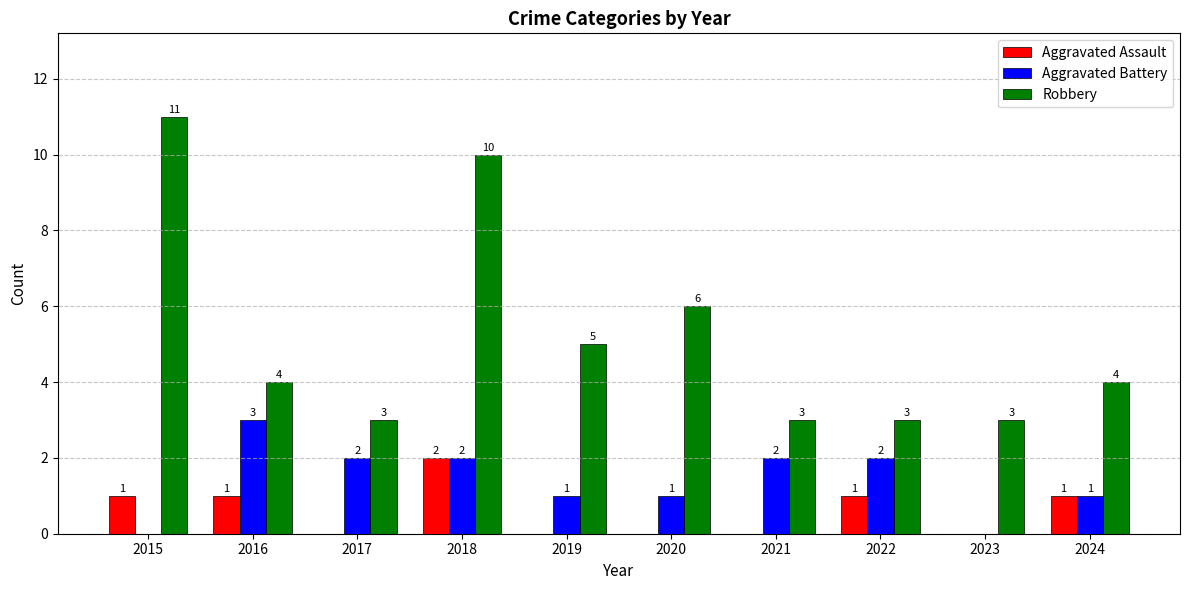

Between 2016 and 2019, which series saw the biggest shift?

Aggravated Battery